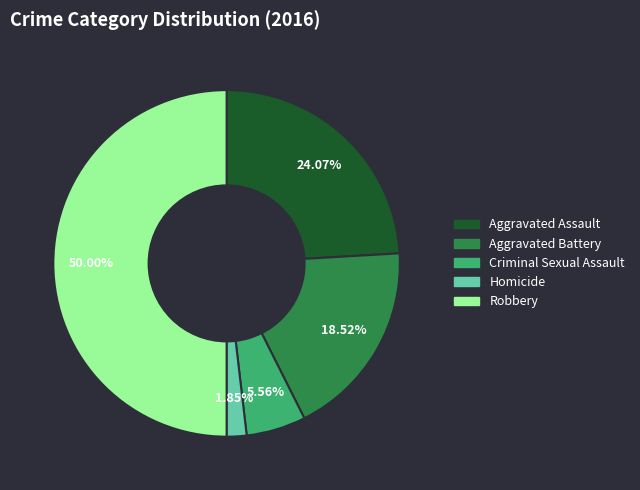

How many segments does this pie chart have?

5